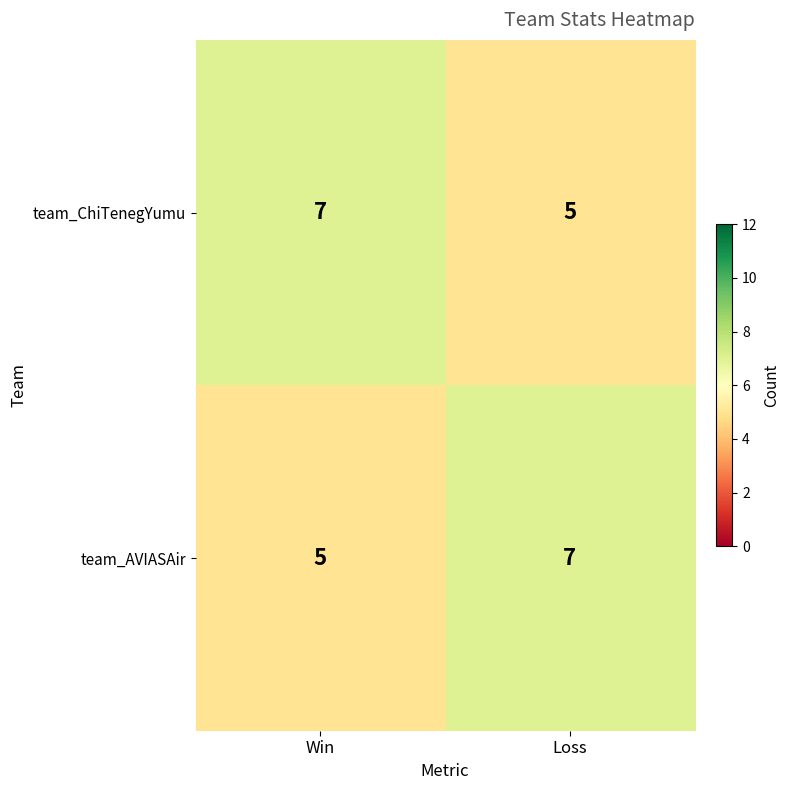

What is the greatest value displayed?

7